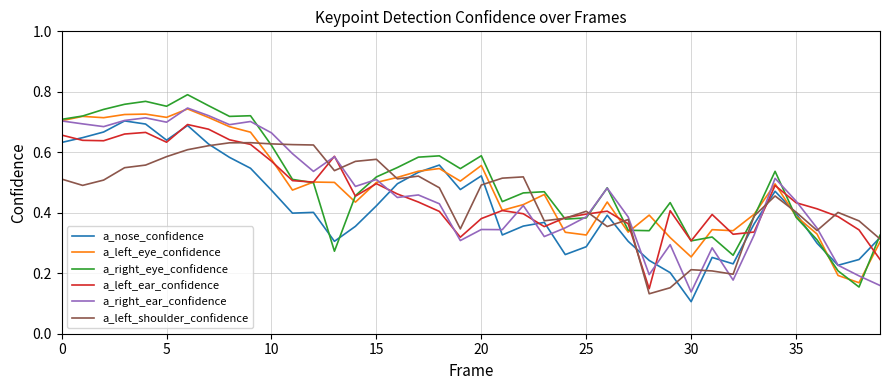

Does the chart display data point markers on the line(s)?

No